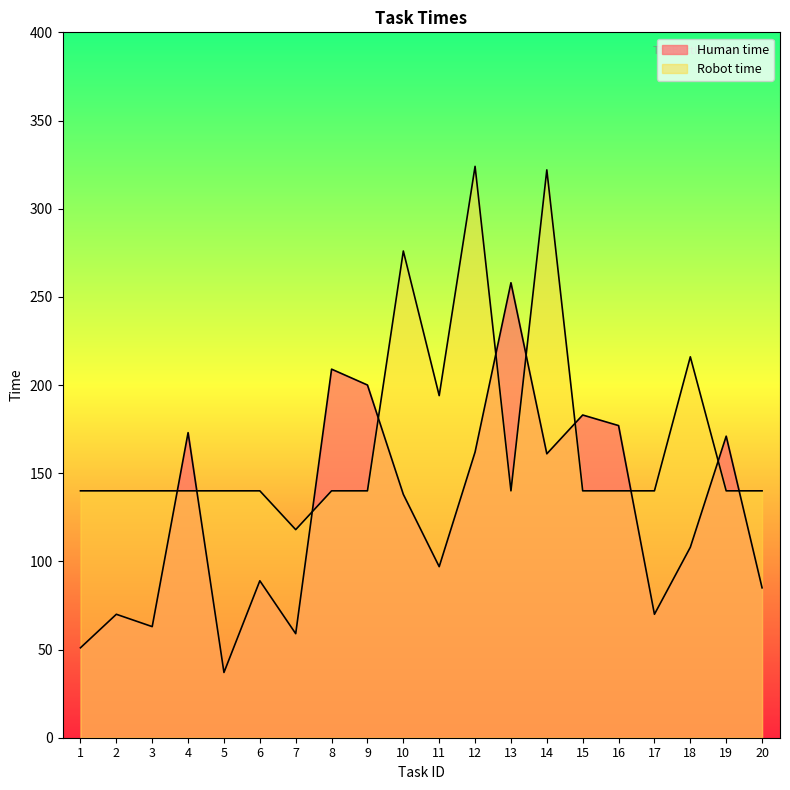

At which label is Robot time closest to 221?

18